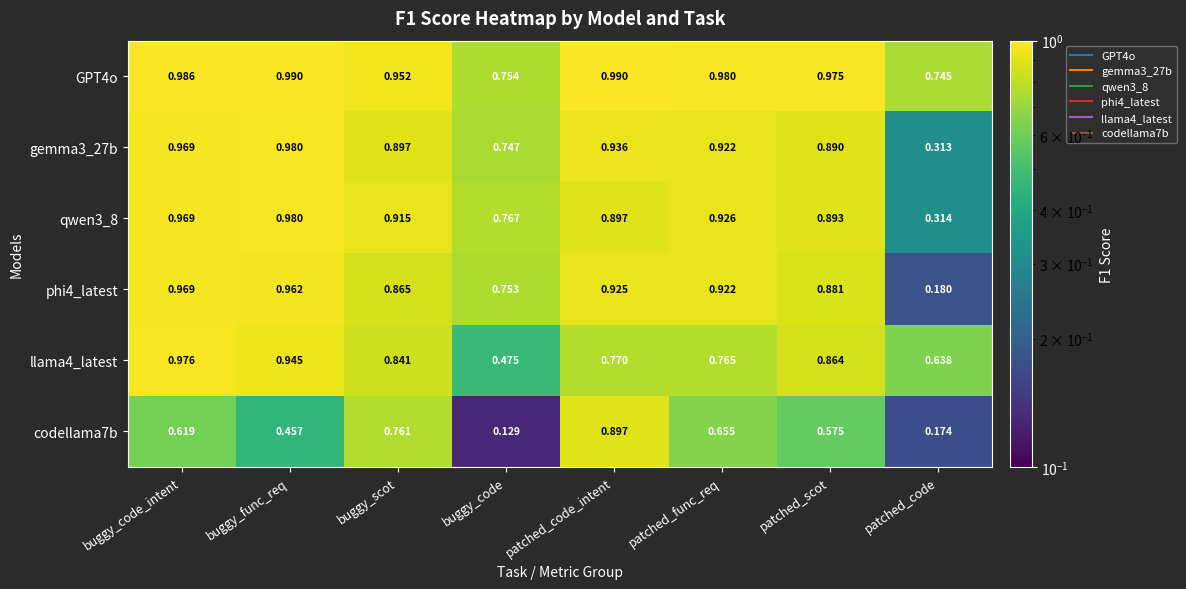

Which category has the lowest value across all series?

buggy_code